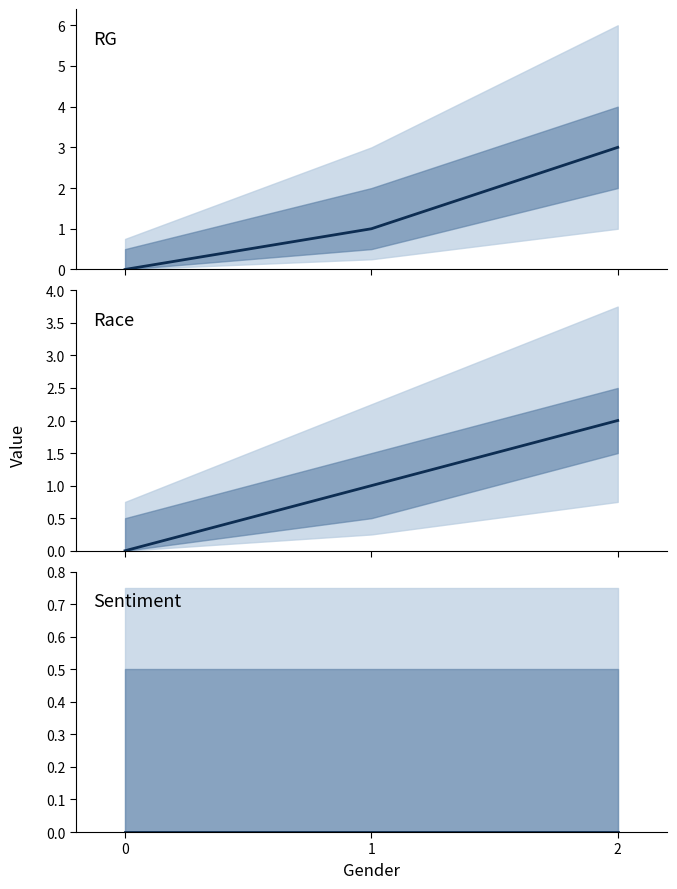

At how many categories does at least one series exceed 0?

2